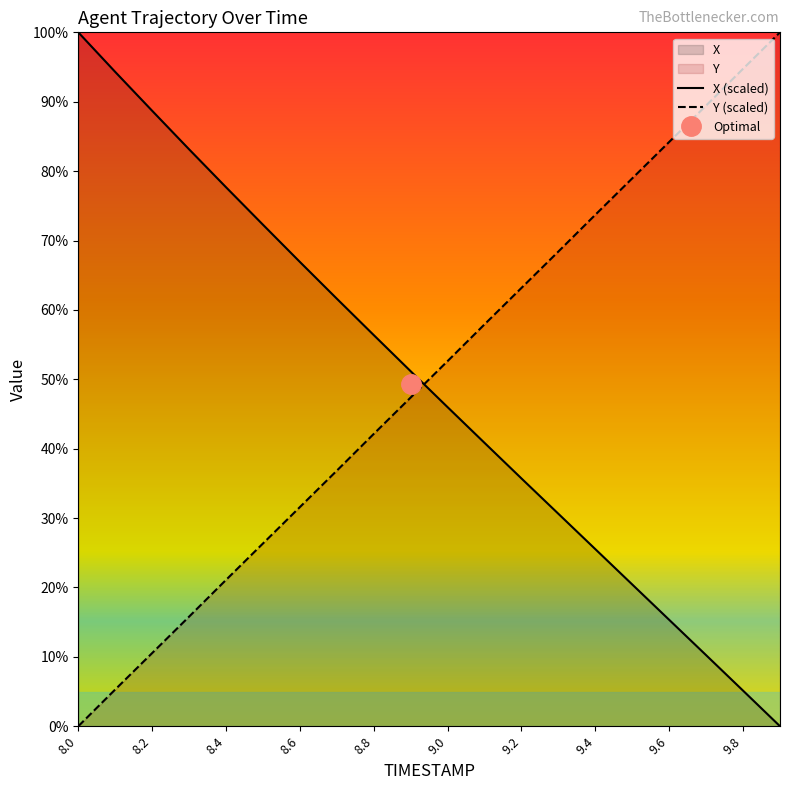

The value of Y at 8.7 is 36.8. True or false?

True